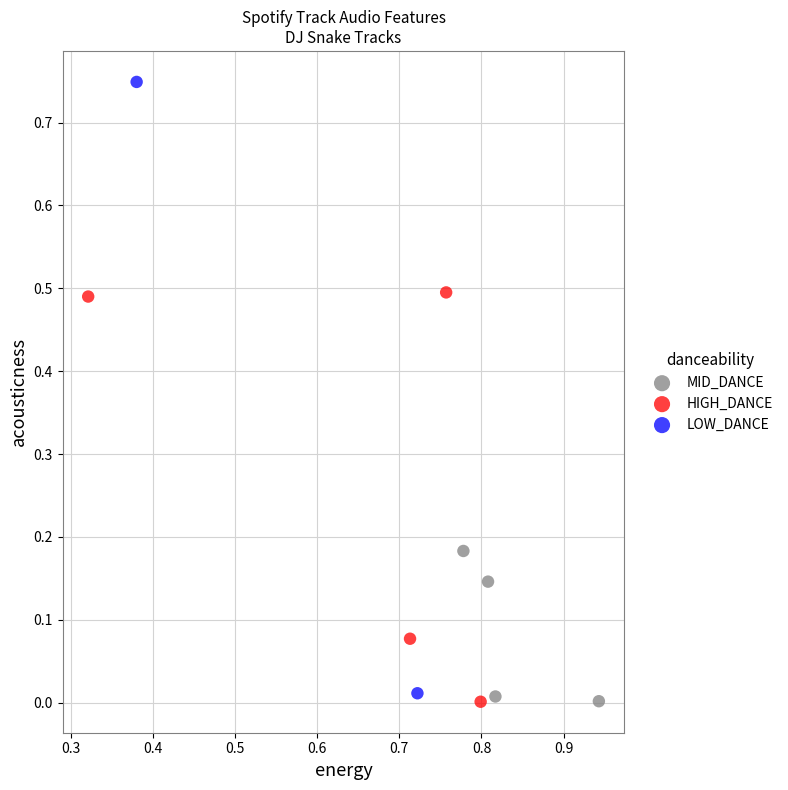

Which series has the widest spread of Y values?

LOW_DANCE